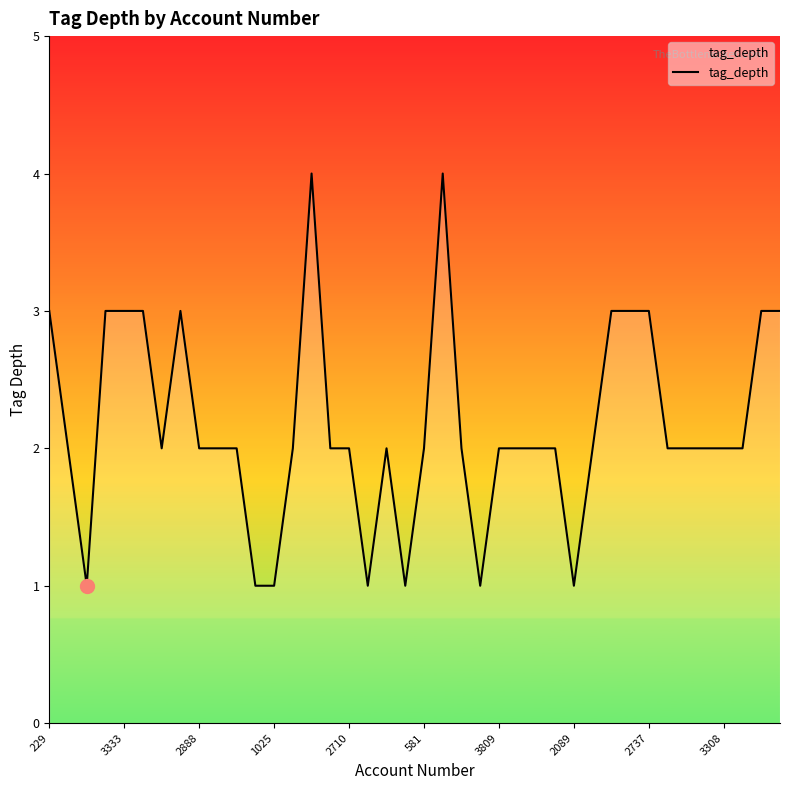

Reading left to right, transcribe all the data shown in this chart.

3	2	1	3	3	3	2	3	2	2	2	1	1	2	4	2	2	1	2	1	2	4	2	1	2	2	2	2	1	2	3	3	3	2	2	2	2	2	3	3